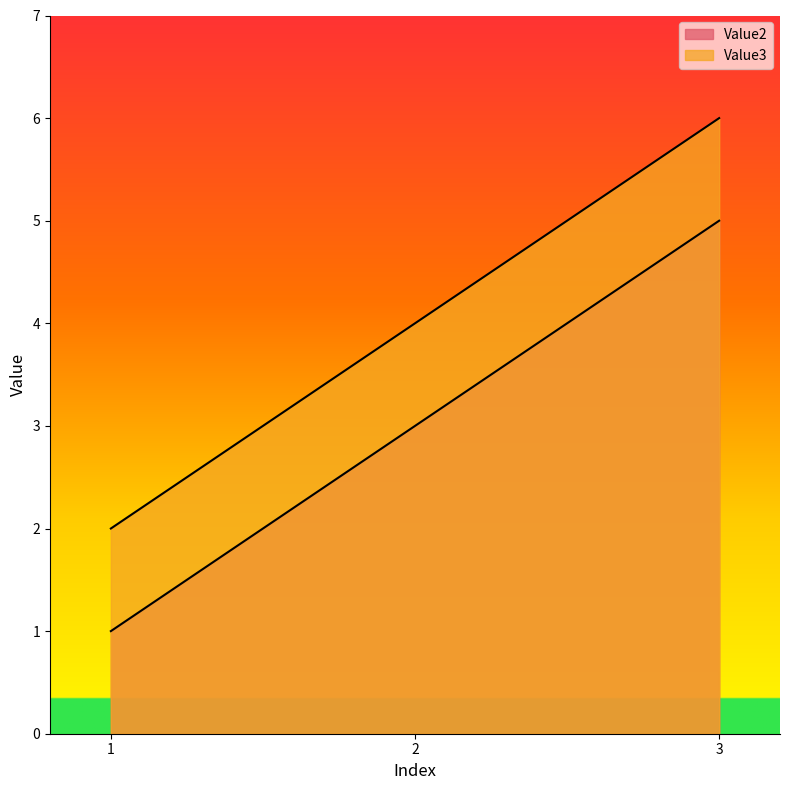

Is it true that Value3 equals 4 at 2?

True